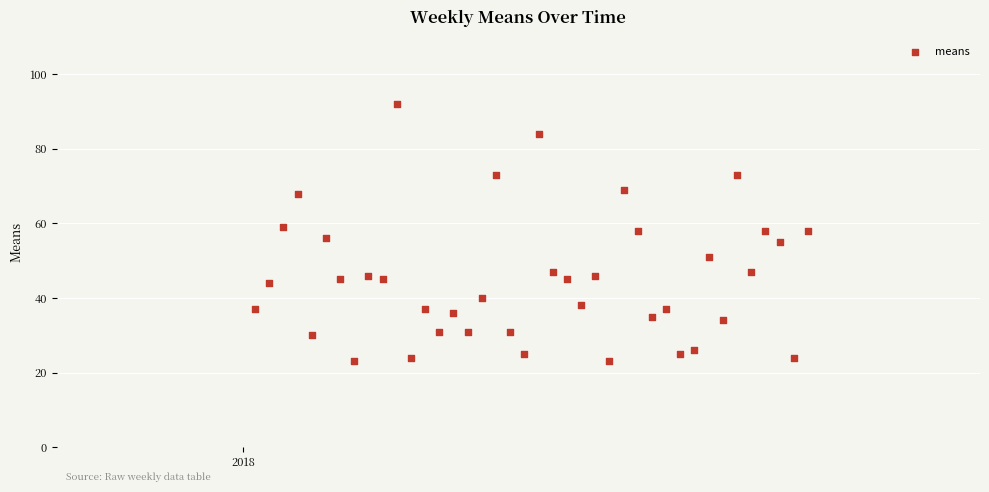

What is the range of X values (max minus min)?

273